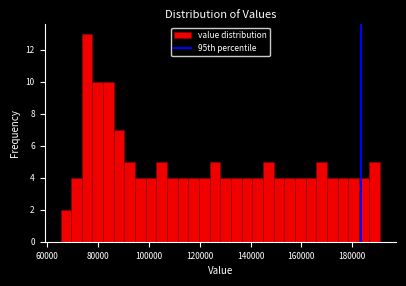

Around what value on the x-axis is the tallest bar? Give the approximate position of its centre, as read against the axis.

76000